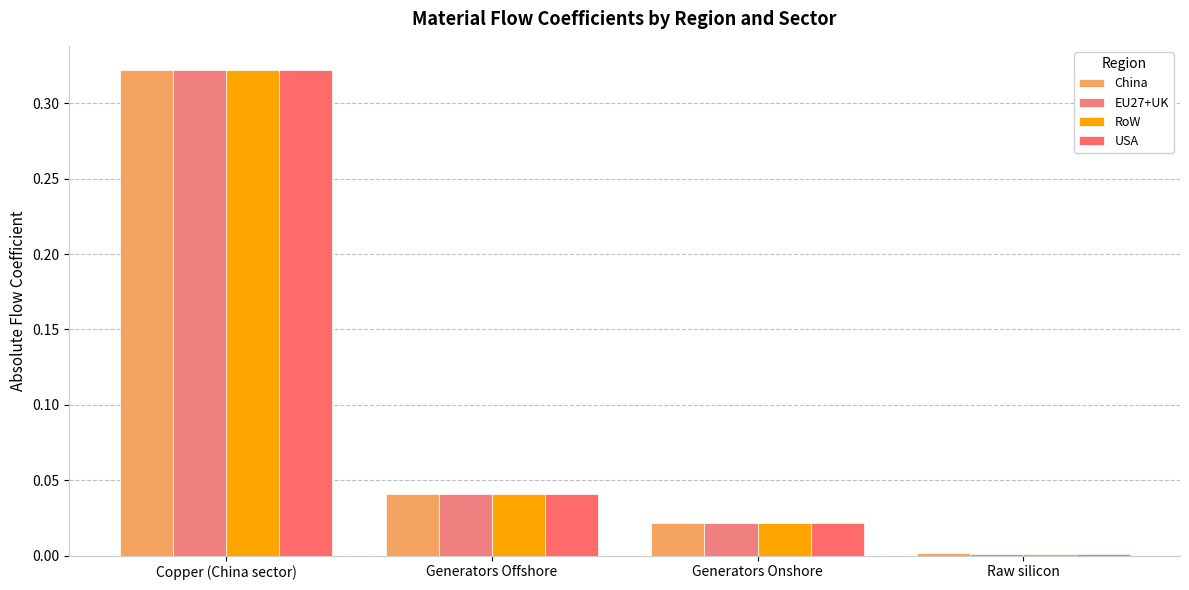

Where is RoW nearest to the value 0?

Raw silicon